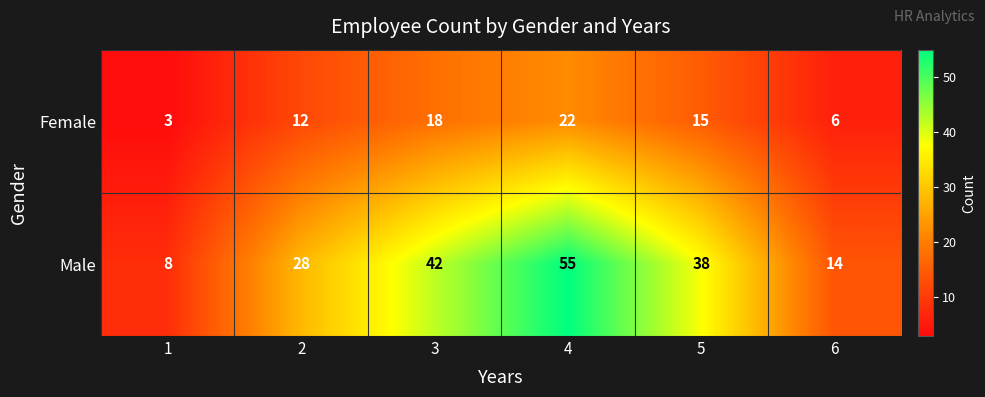

What is the difference between the Male values at 1 and 5?

30